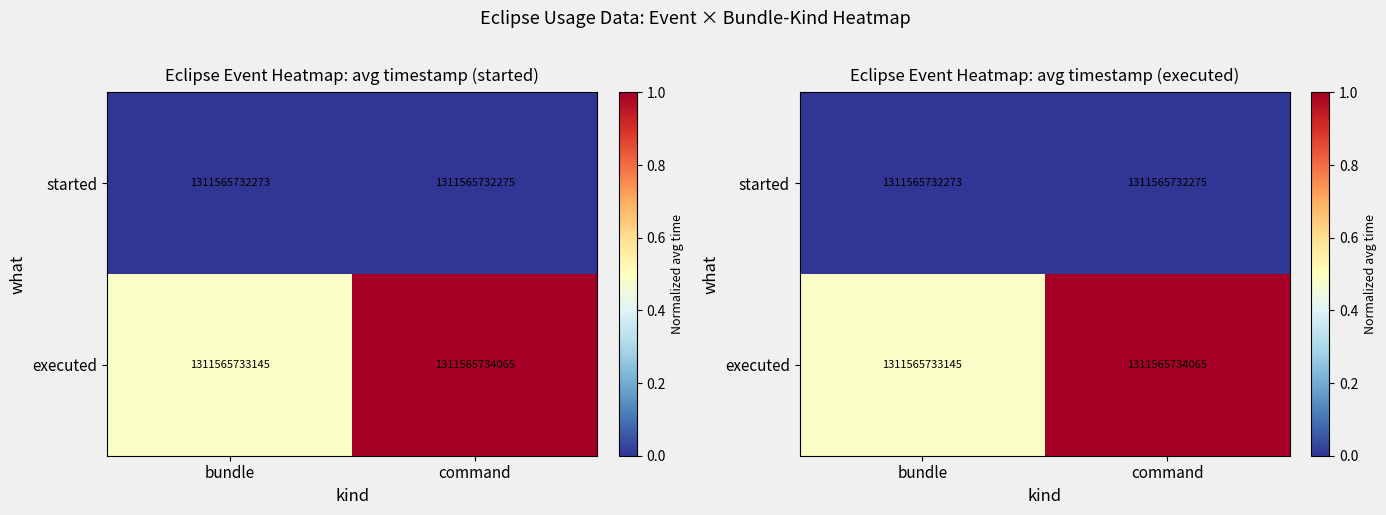

List the series in order of their overall mean, highest first.

executed, started